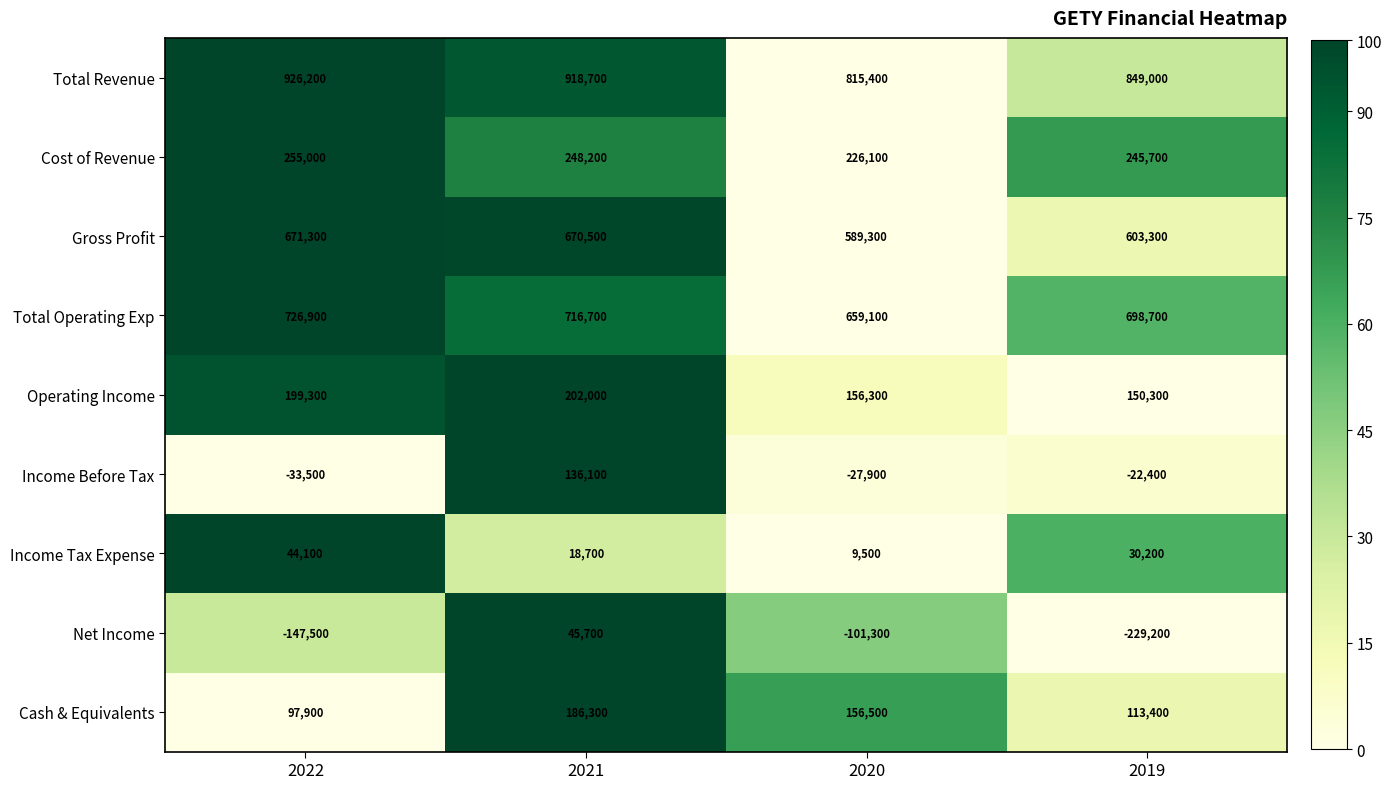

Is the value of Net Income at 2022 greater than the value of Operating Income at 2020?

No